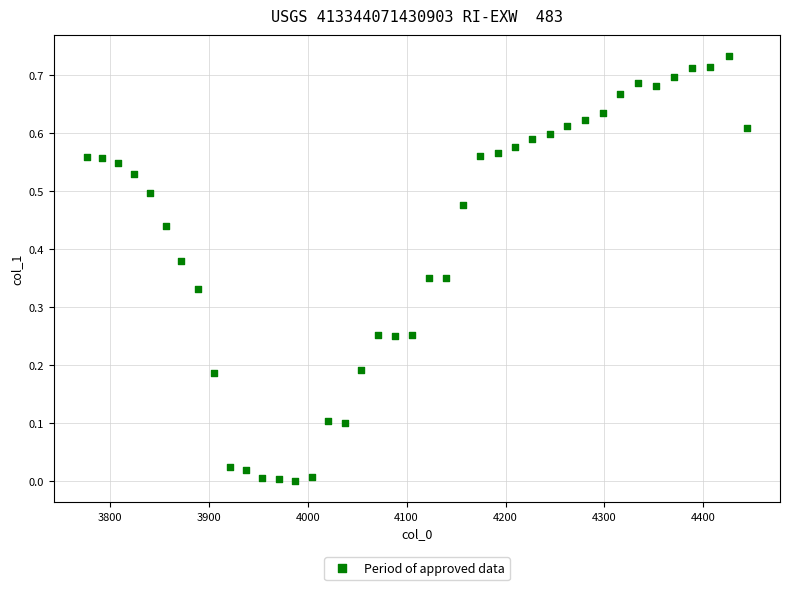

What is the range of X values (max minus min)?

667.4